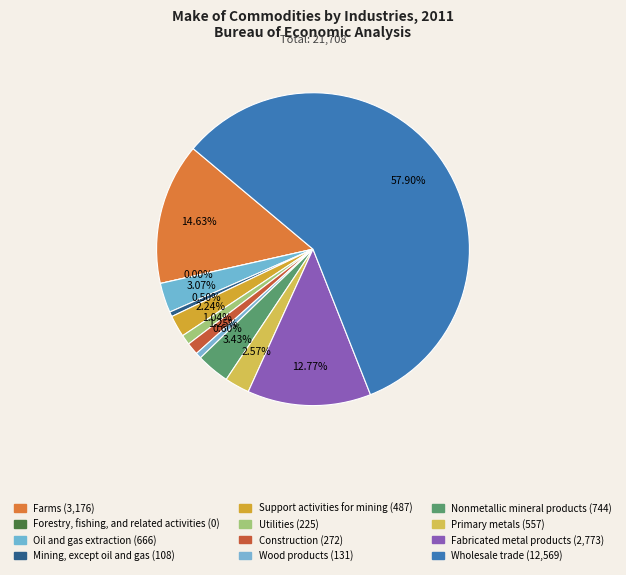

How many slices are in this pie chart?

12